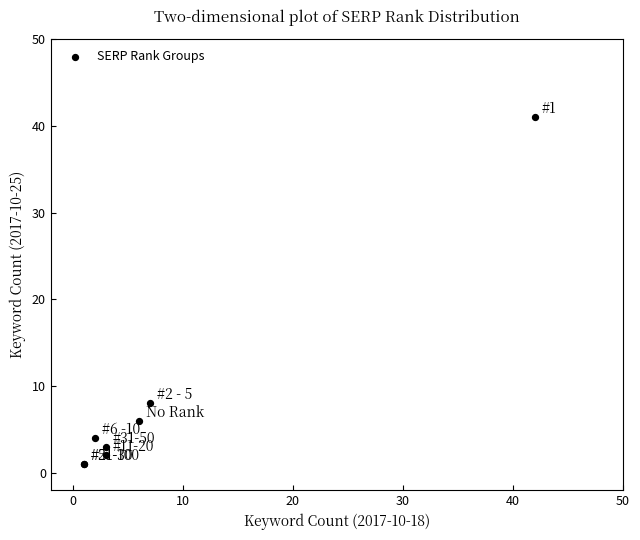

What Y value in the scatter plot is closest to 21?

8